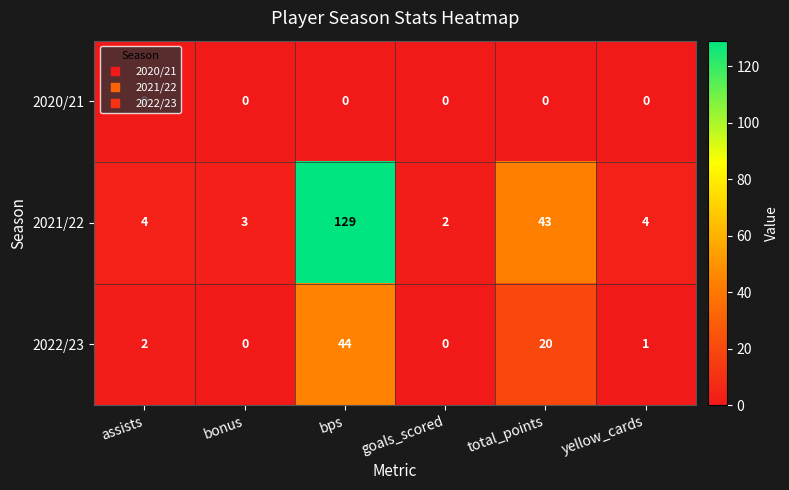

Rank the series at assists from lowest to highest value.

2020/21, 2022/23, 2021/22